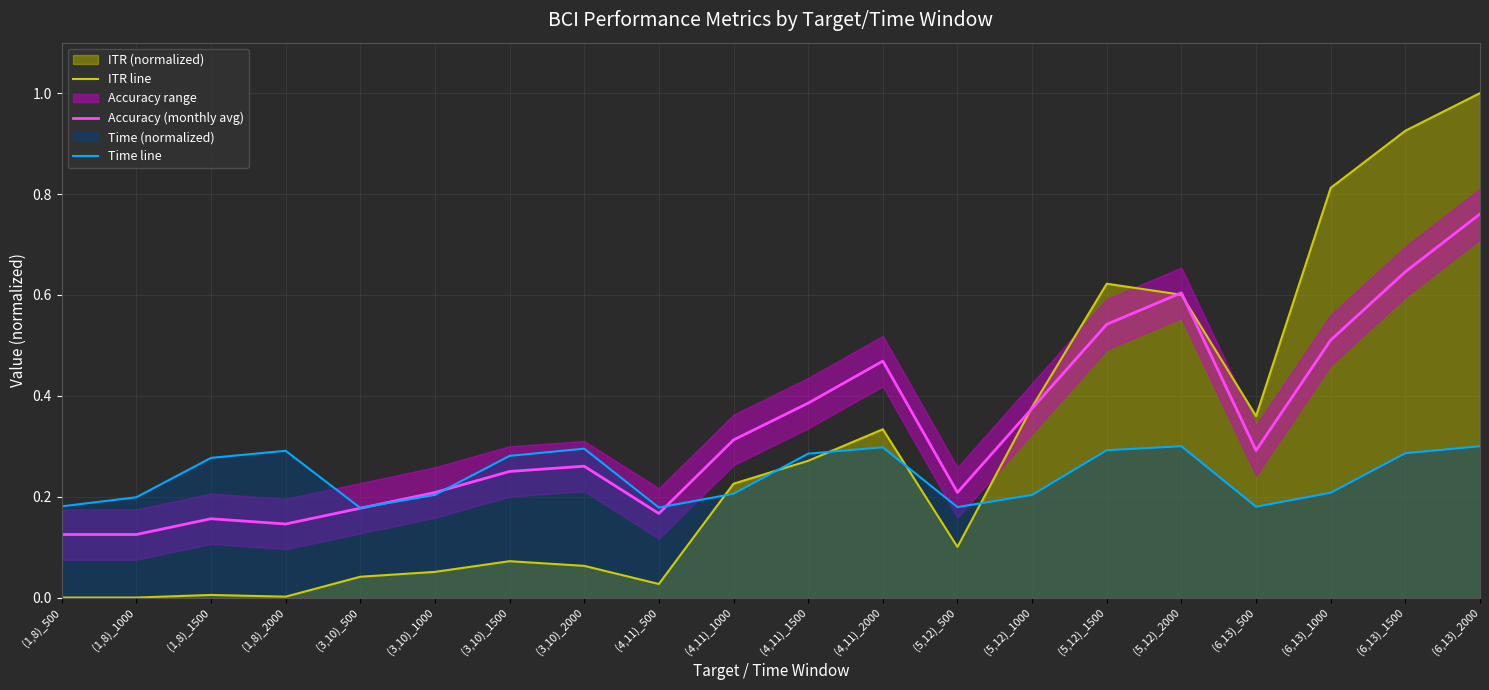

Which label corresponds to the largest value in the chart?

(6,13)_2000